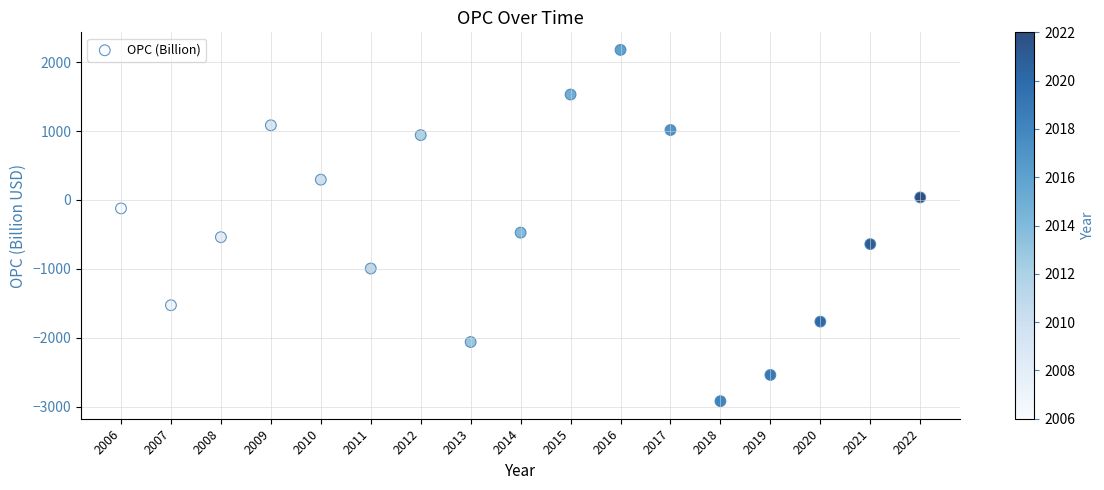

What is the range of Y values (max minus min)?

5094.1